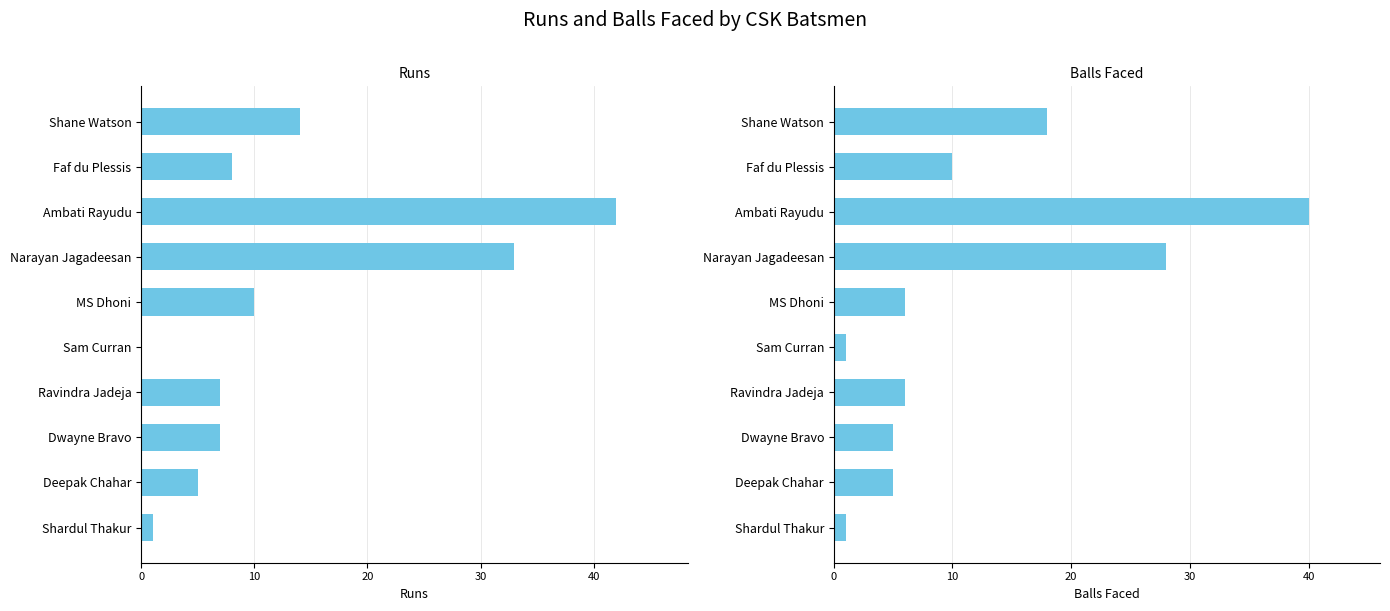

What is the spread (max minus min) of values at Ravindra Jadeja?

1